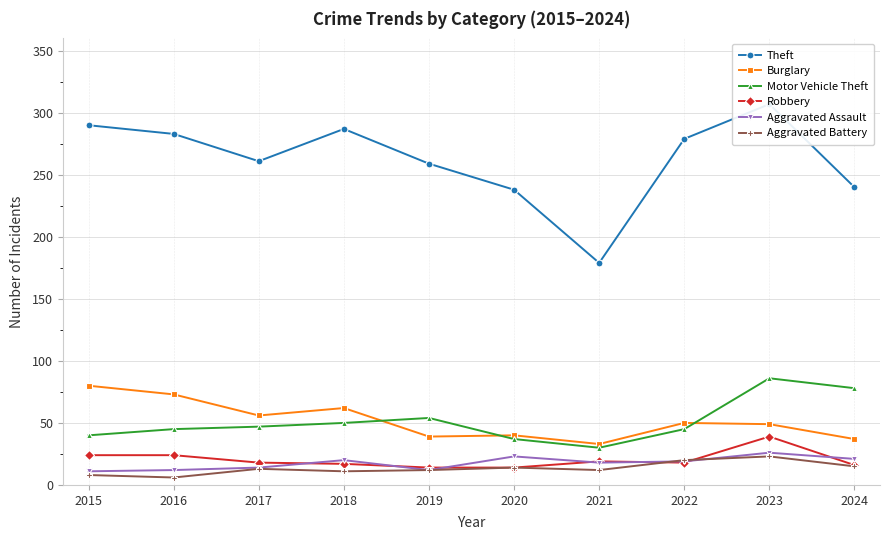

What are all the series names shown in the legend?

Theft, Burglary, Motor Vehicle Theft, Robbery, Aggravated Assault, Aggravated Battery